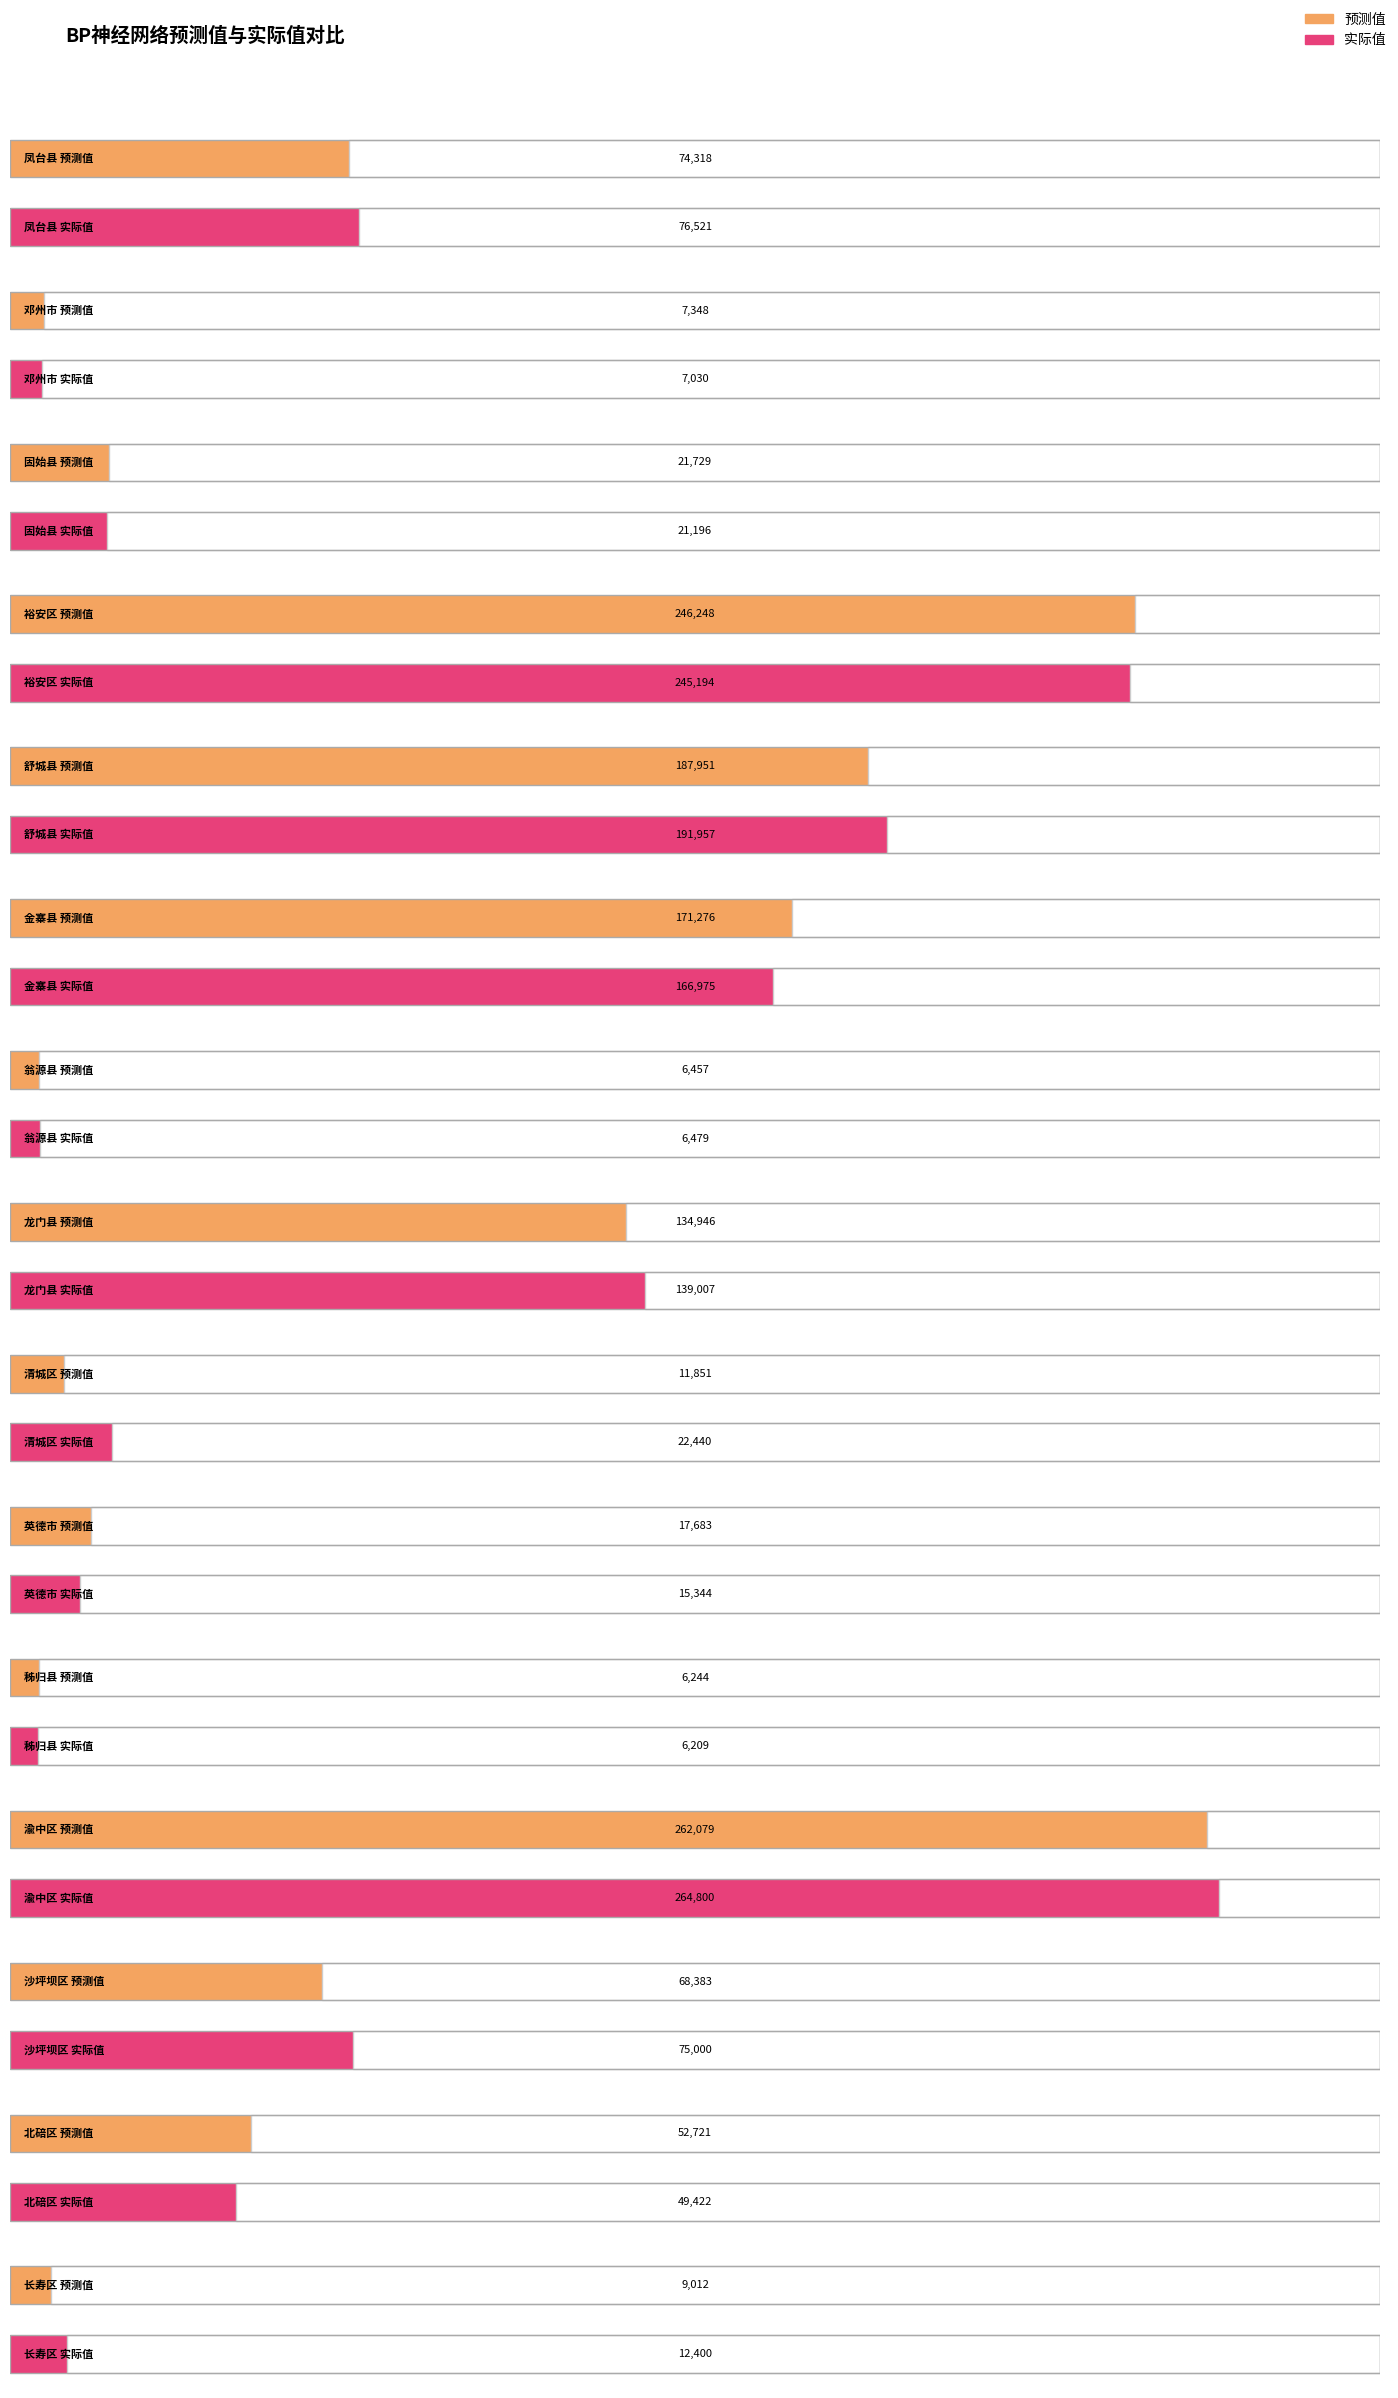

How many distinct data groups are displayed?

2